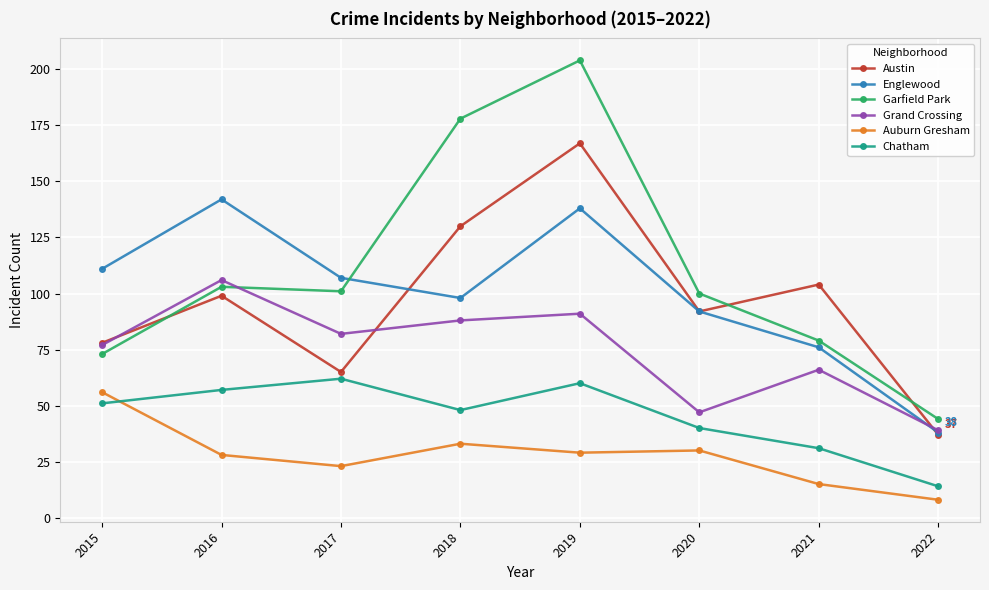

At which category is the sum across all series the highest?

2019